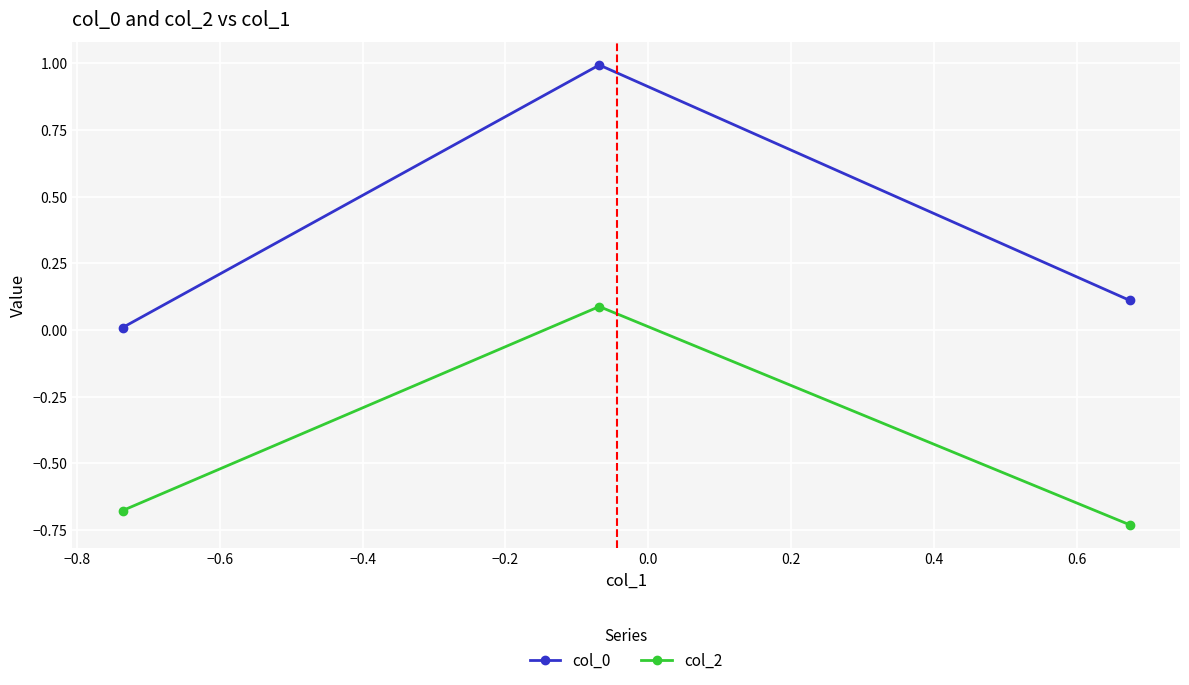

What is the difference between the maximum and minimum values in the col_2 series?

0.8